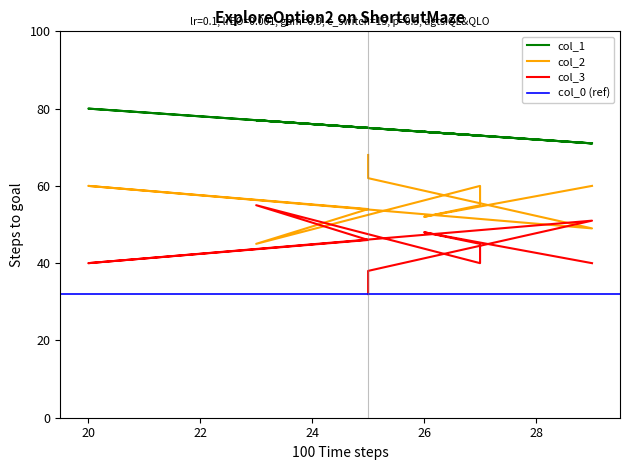

At which label does col_2 first exceed 60?

25